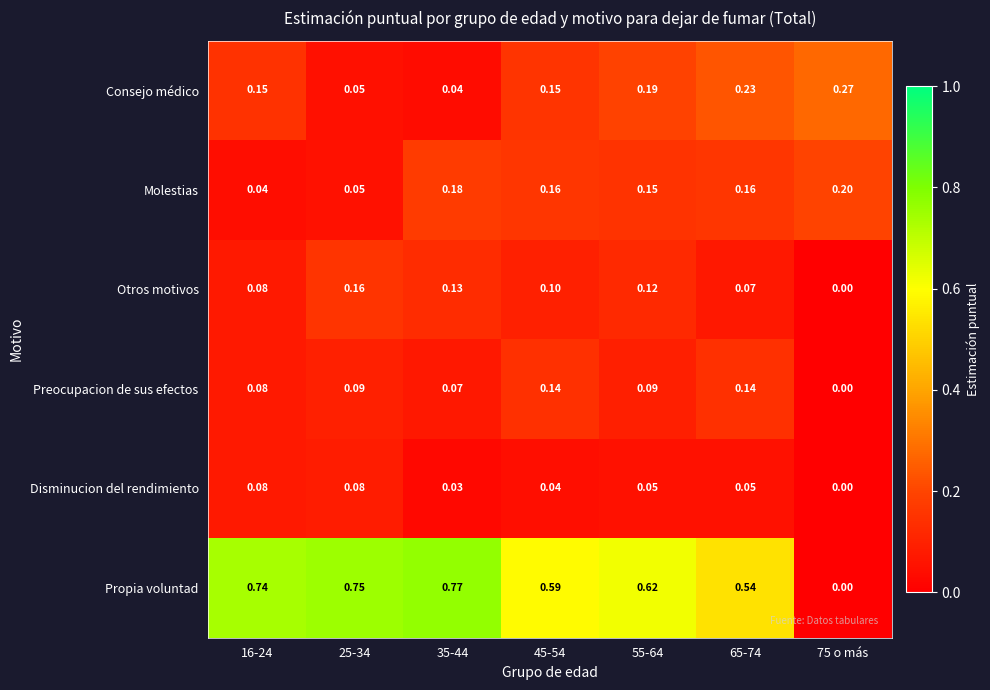

Which series has the largest total across all categories?

Propia voluntad